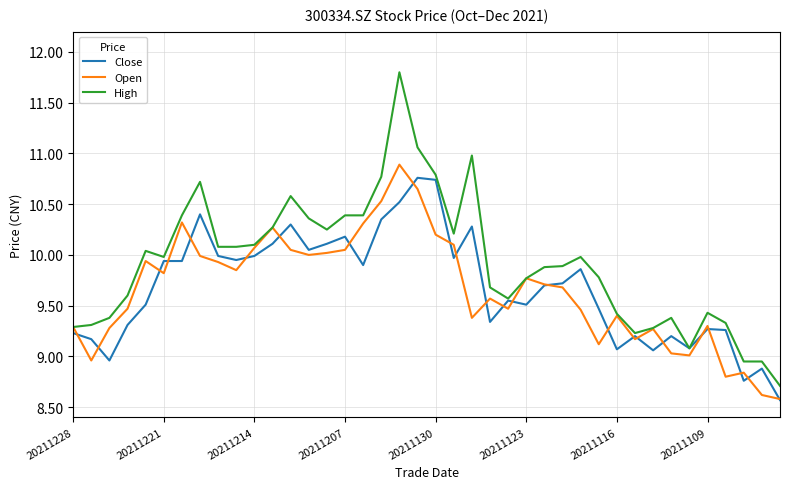

Which series has the largest total across all categories?

High